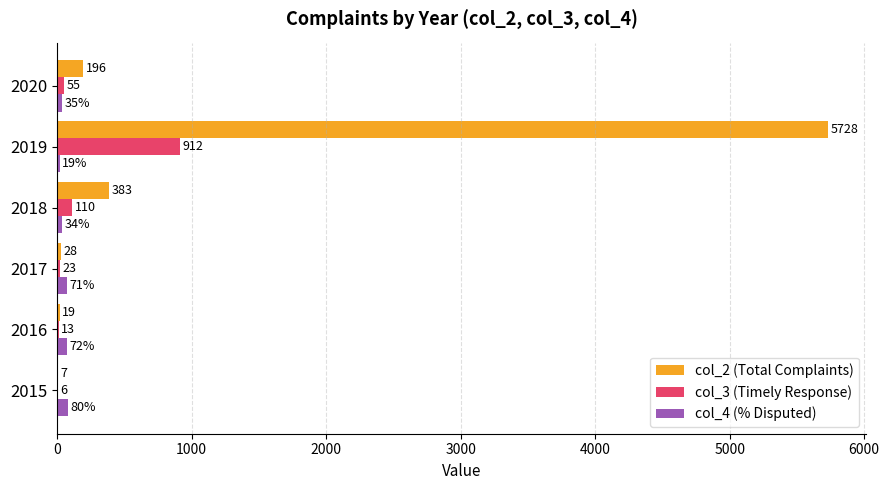

Which series has the largest total across all categories?

col_2 (Total Complaints)